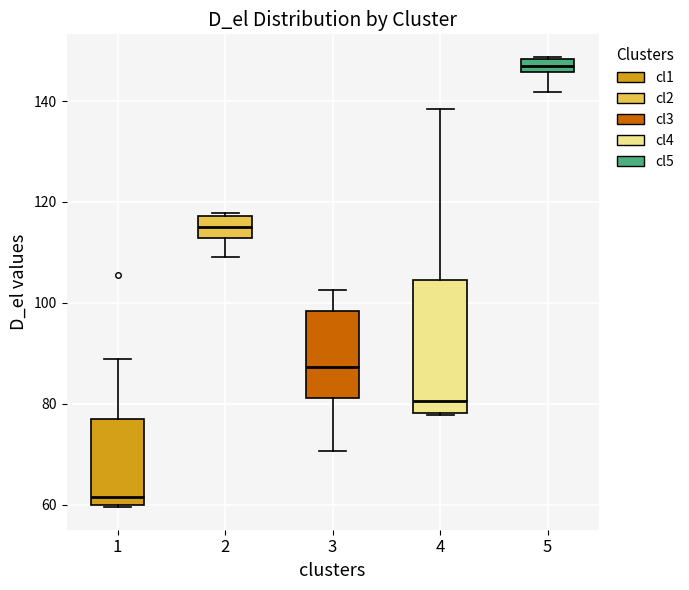

Comparing the boxes themselves (not the whiskers), which one is the tallest?

4